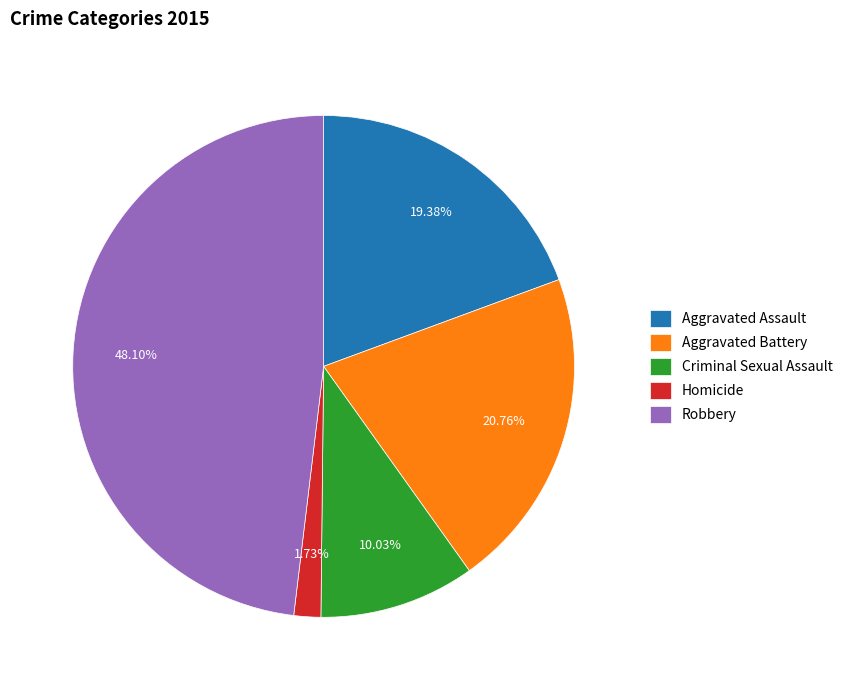

The Homicide slice represents 2% of the pie. True or false?

True